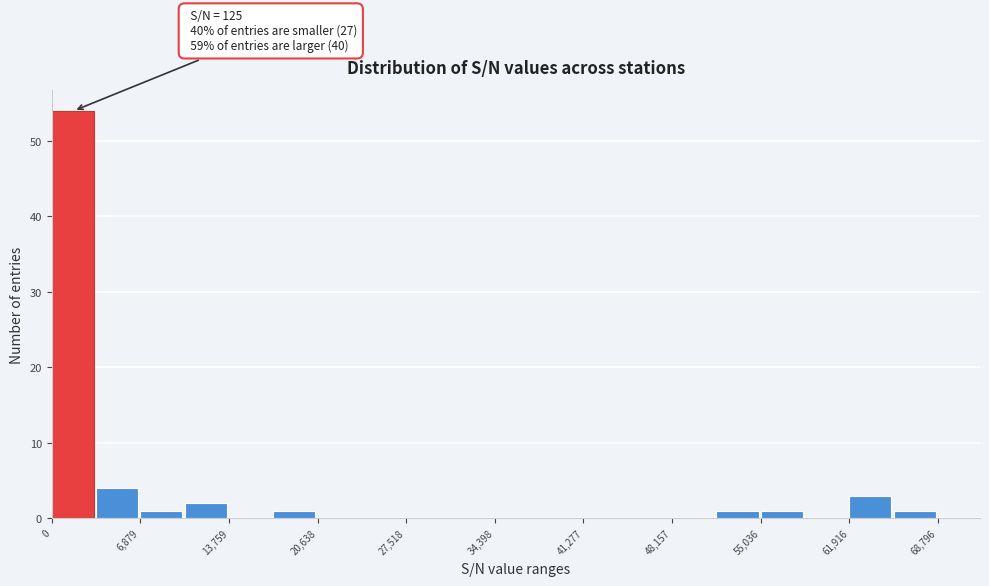

Read against the x-axis, roughly where is the centre of the tallest bar?

2000